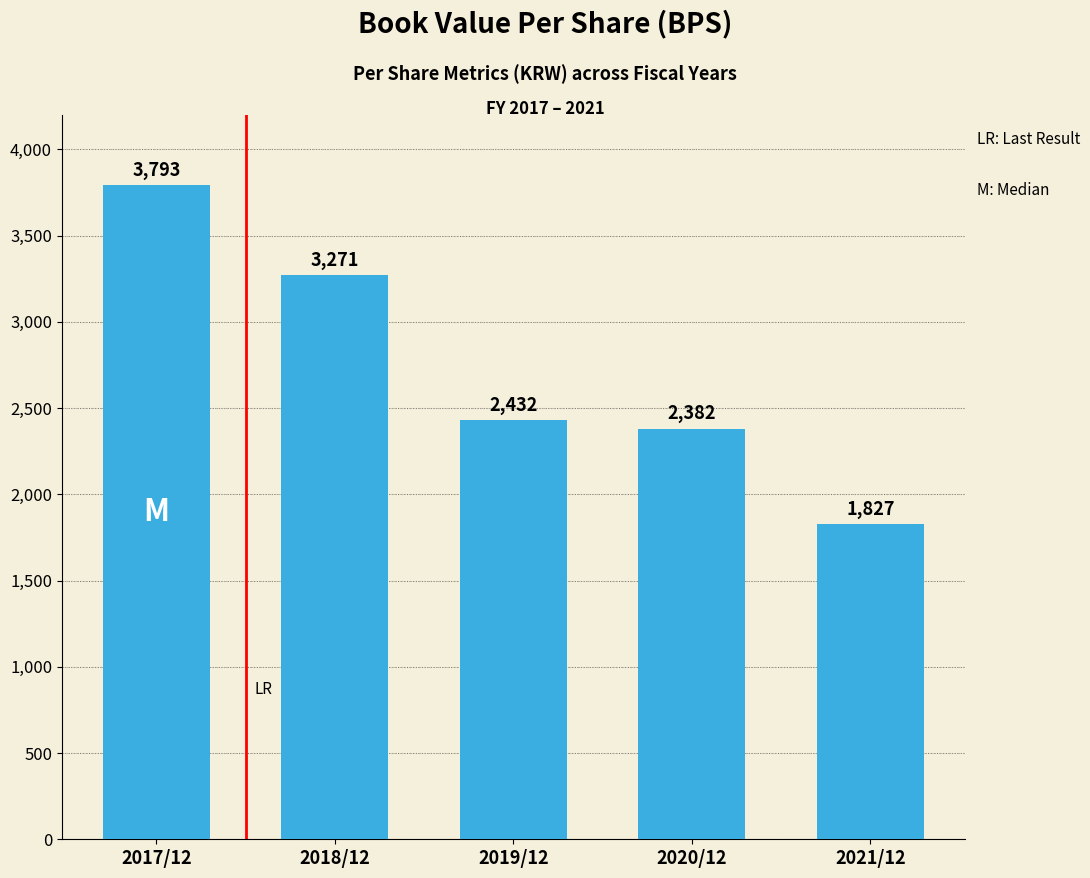

Where is the data nearest to the value 2810?

2019/12